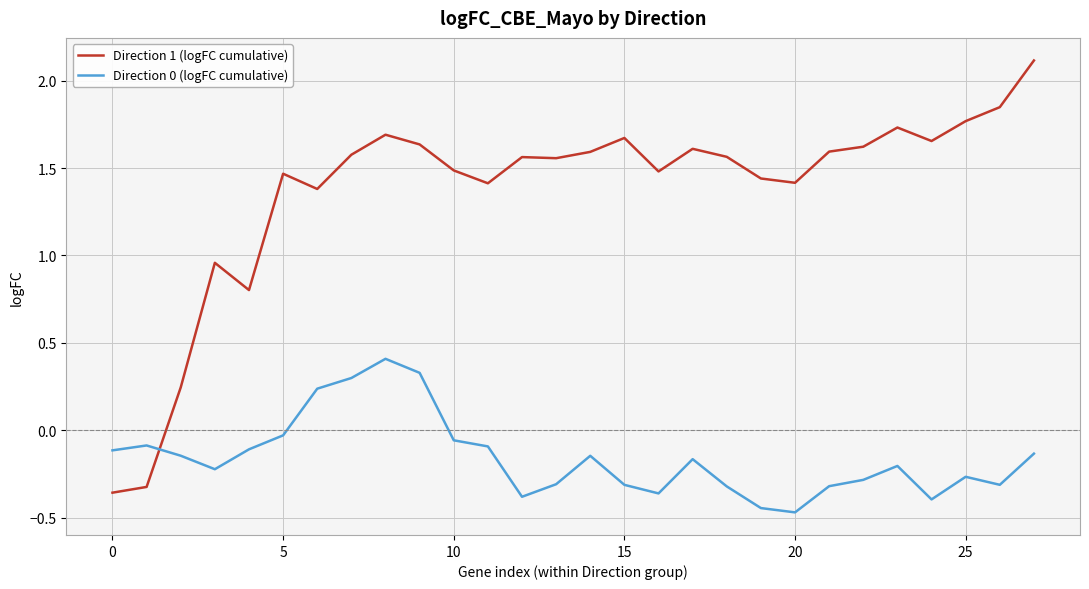

Which series has the largest range (max minus min)?

Direction 1 (logFC cumulative)